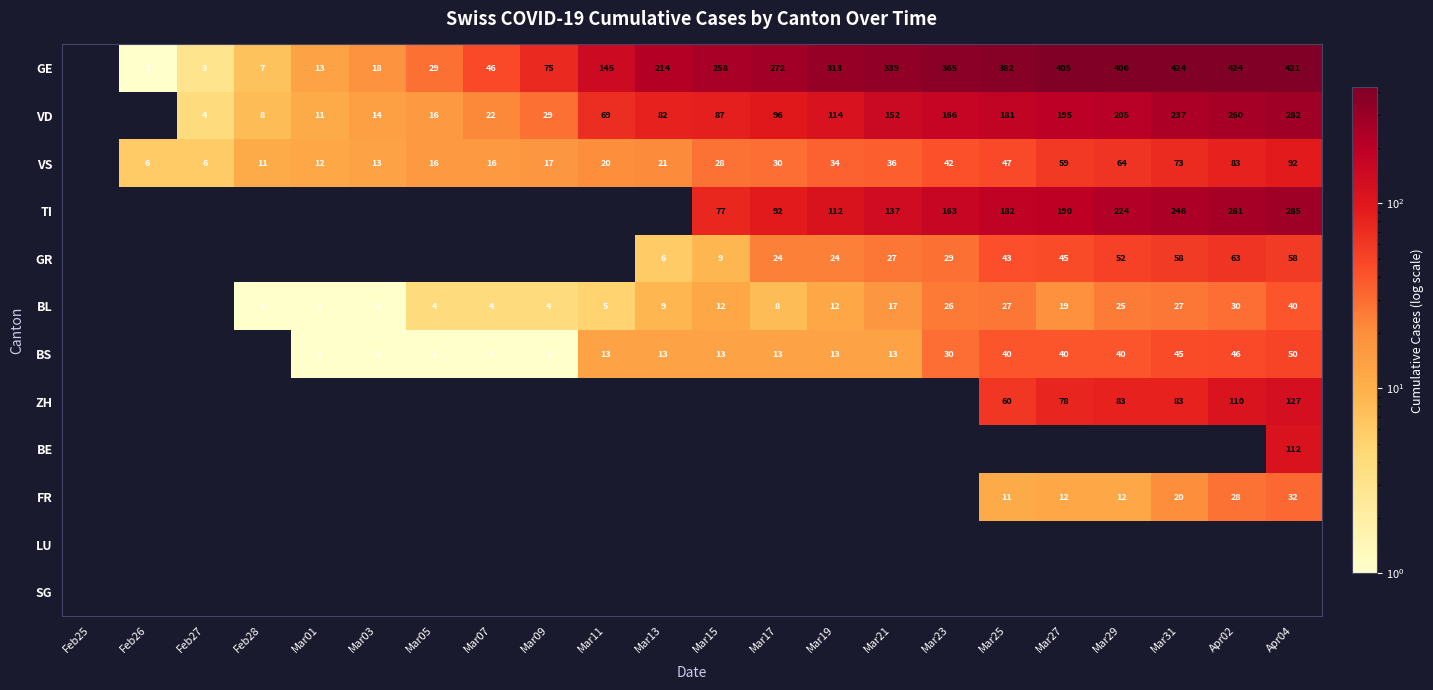

What is the difference between the GE values at Apr04 and Mar03?

403